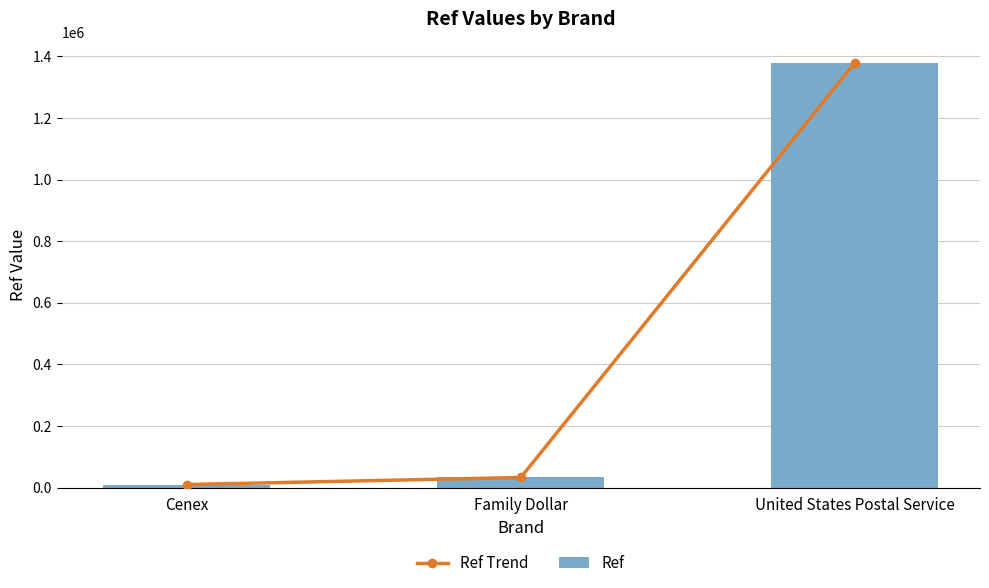

Where does the Ref Trend series first go above 32850?

United States Postal Service